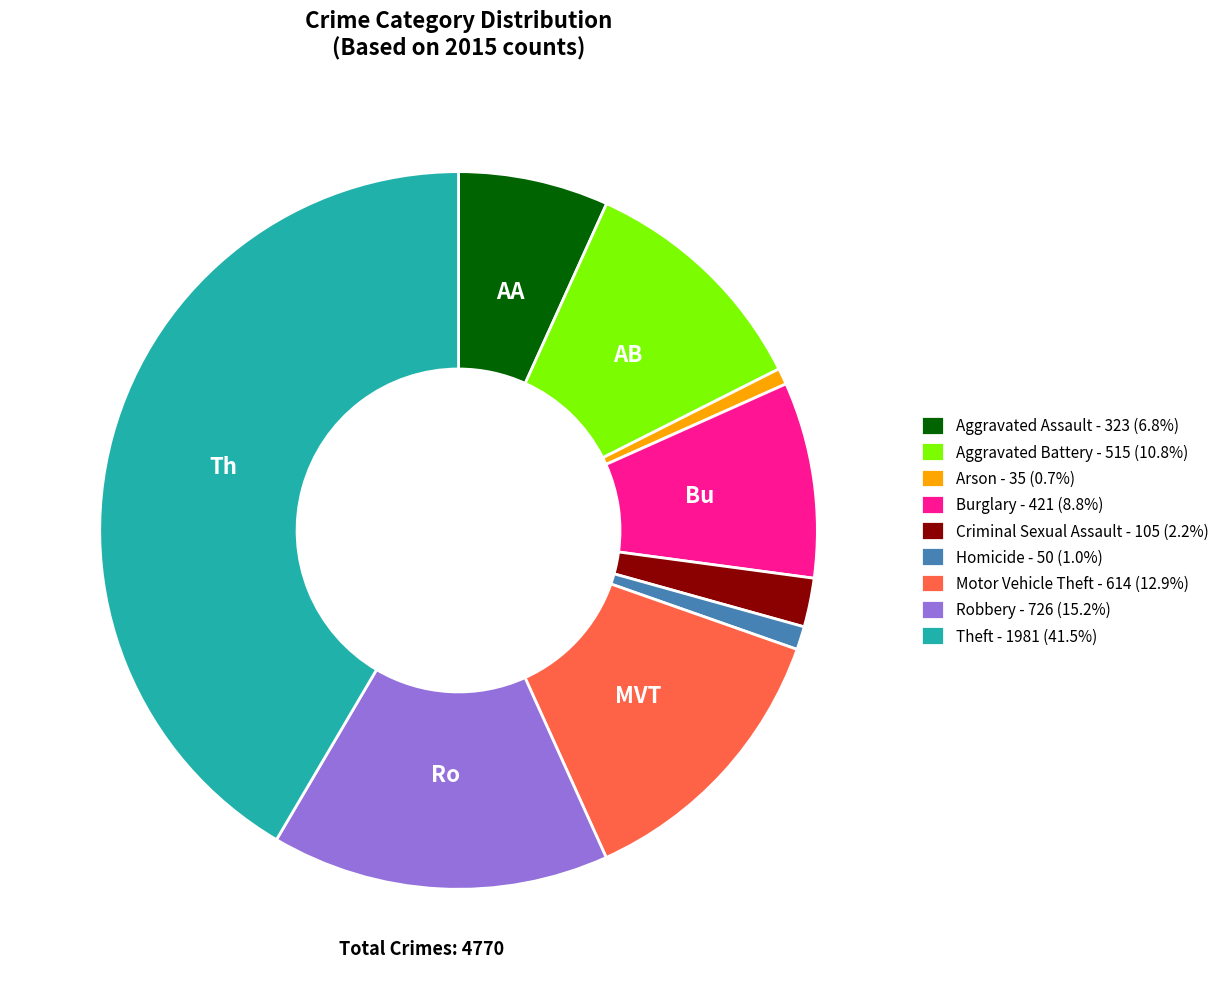

Does Aggravated Assault - 323 (6.8%) represent more than half of the total?

No